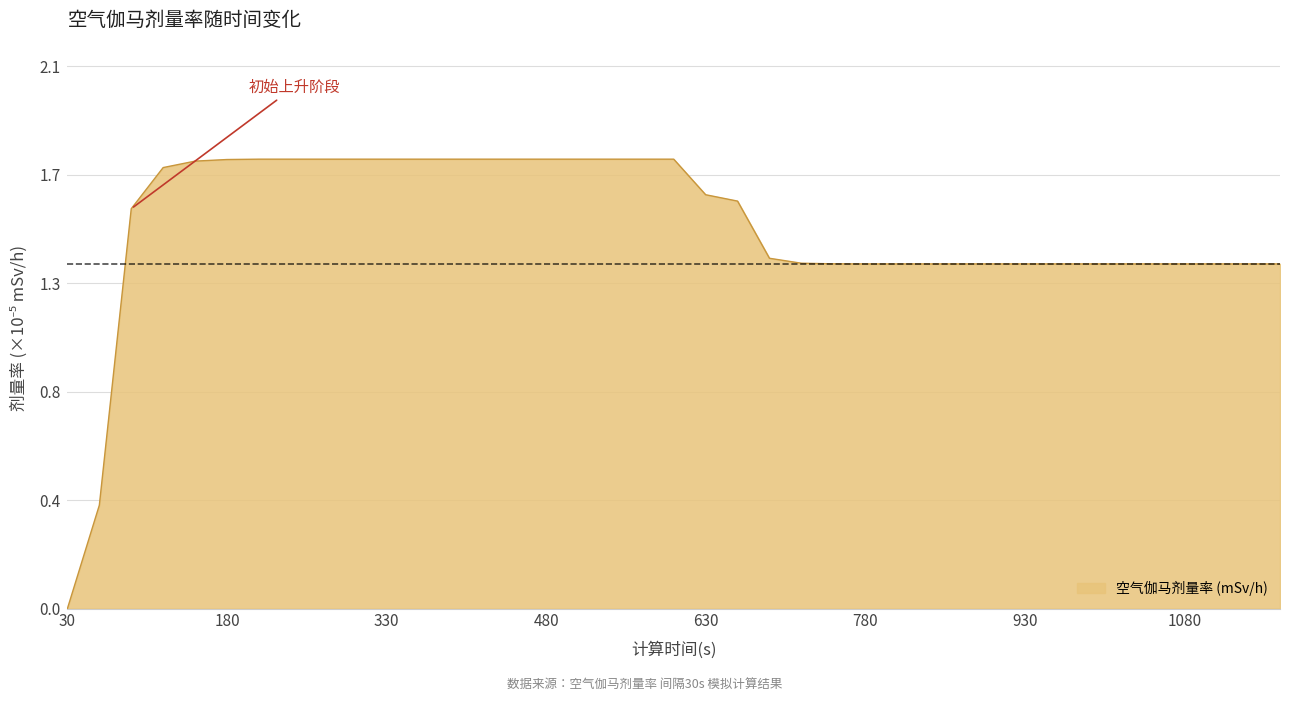

What is the difference between the maximum and minimum values?

1.7